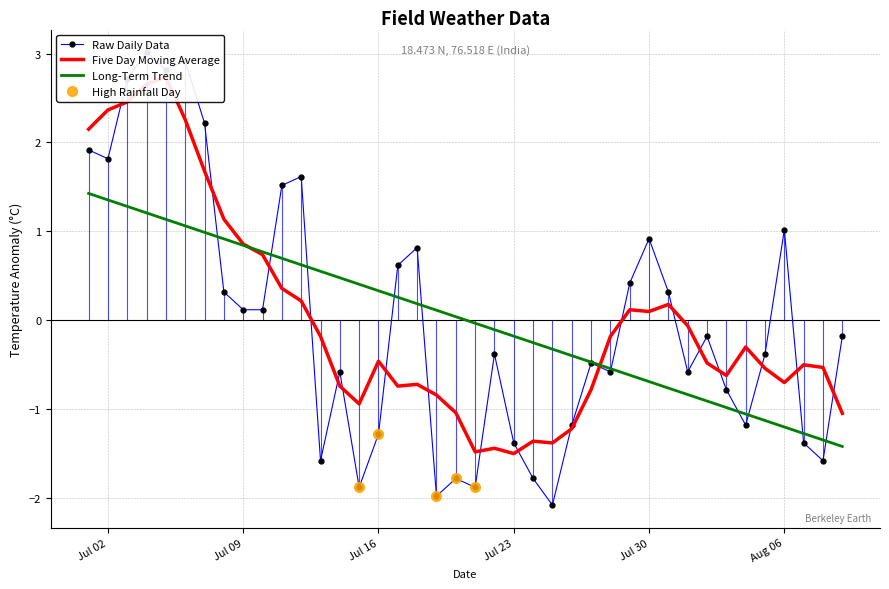

True or false: Raw Daily Data has a value of -1.8 at Jul 16.

False